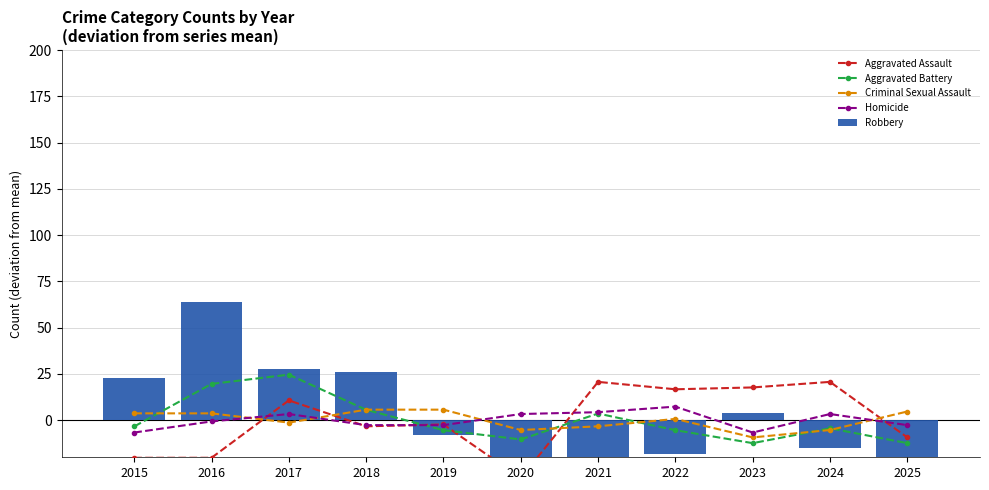

The Homicide series shows 4.5 at 2020. True or false?

False